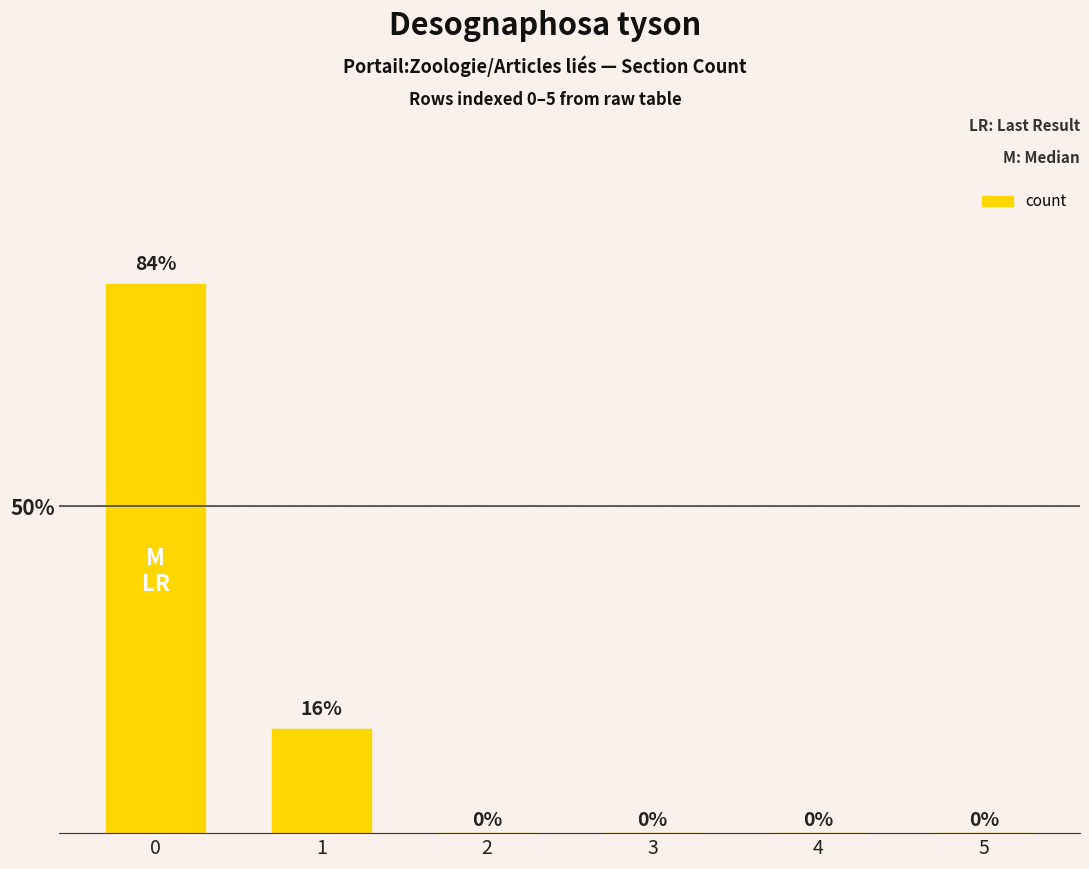

What is the greatest value displayed?

84